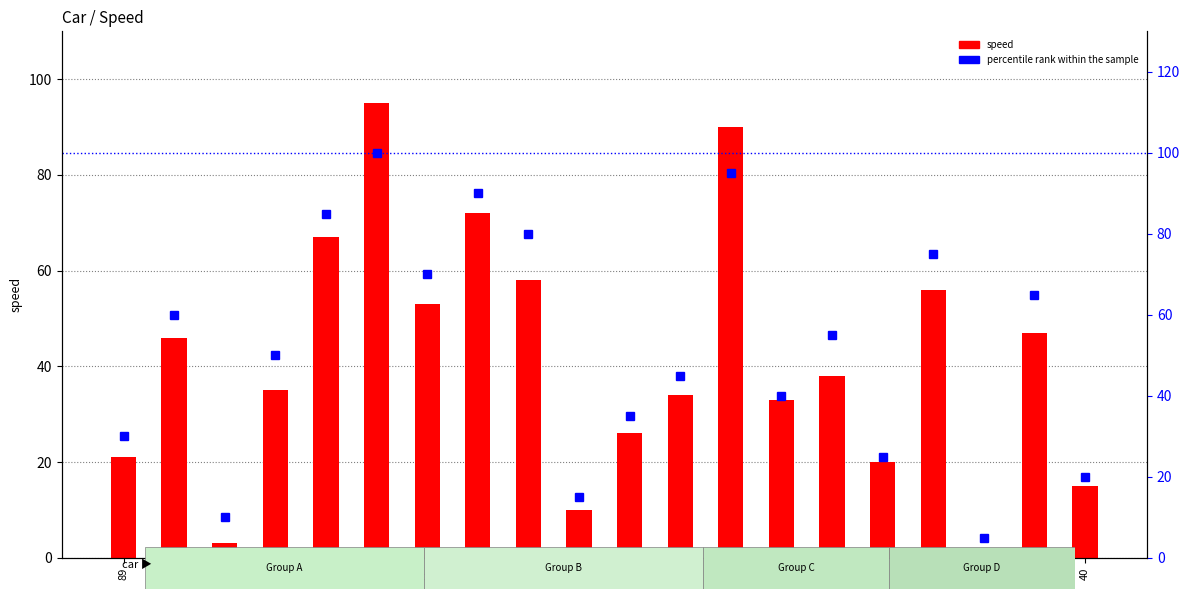

Where does the speed series first go above 38?

43